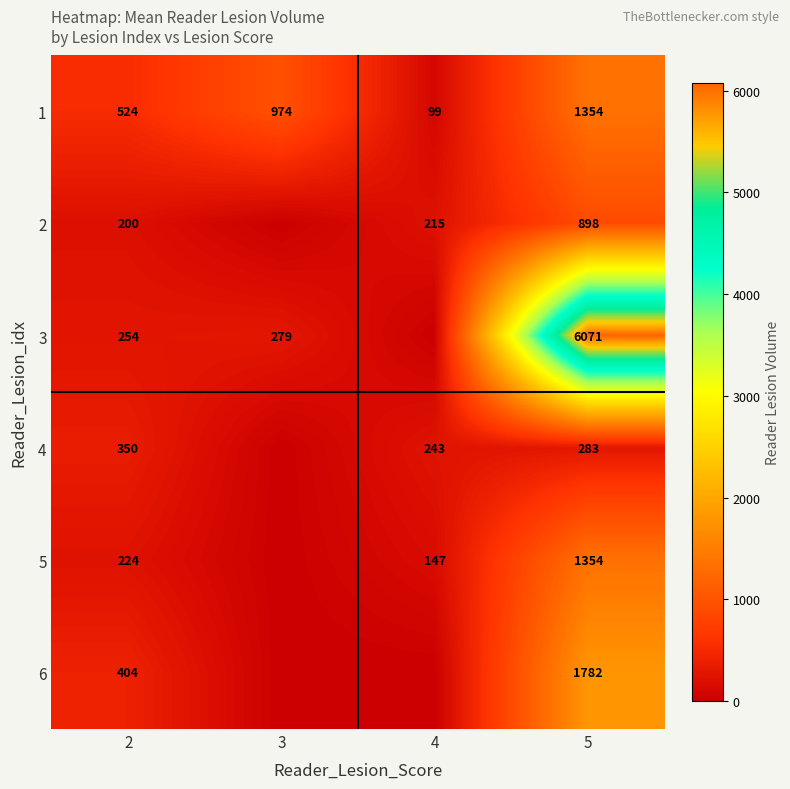

Is the value of 4 at 4 greater than the value of 3 at 2?

No